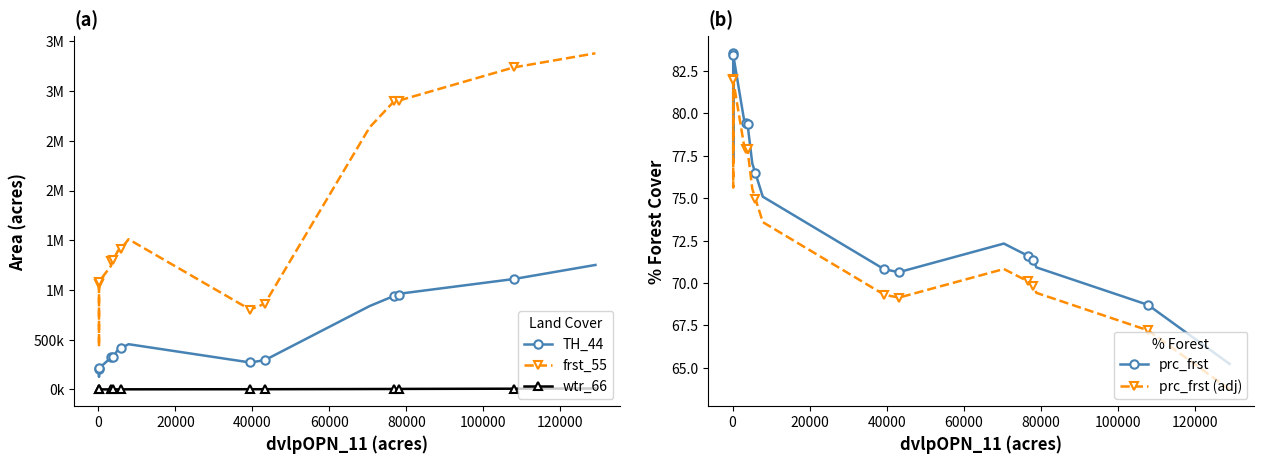

How many data points in prc_frst (adj) are above 73?

10